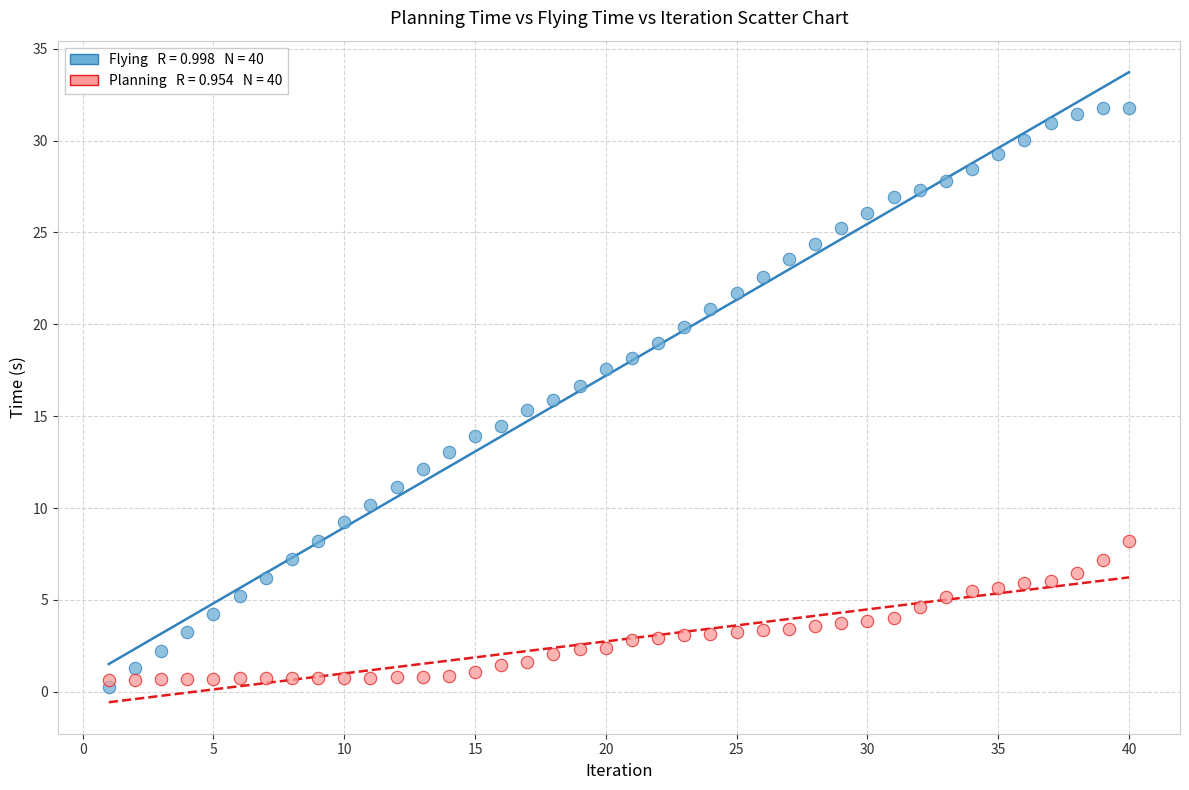

Across all data points, what is the range of X values (max minus min)?

39.0